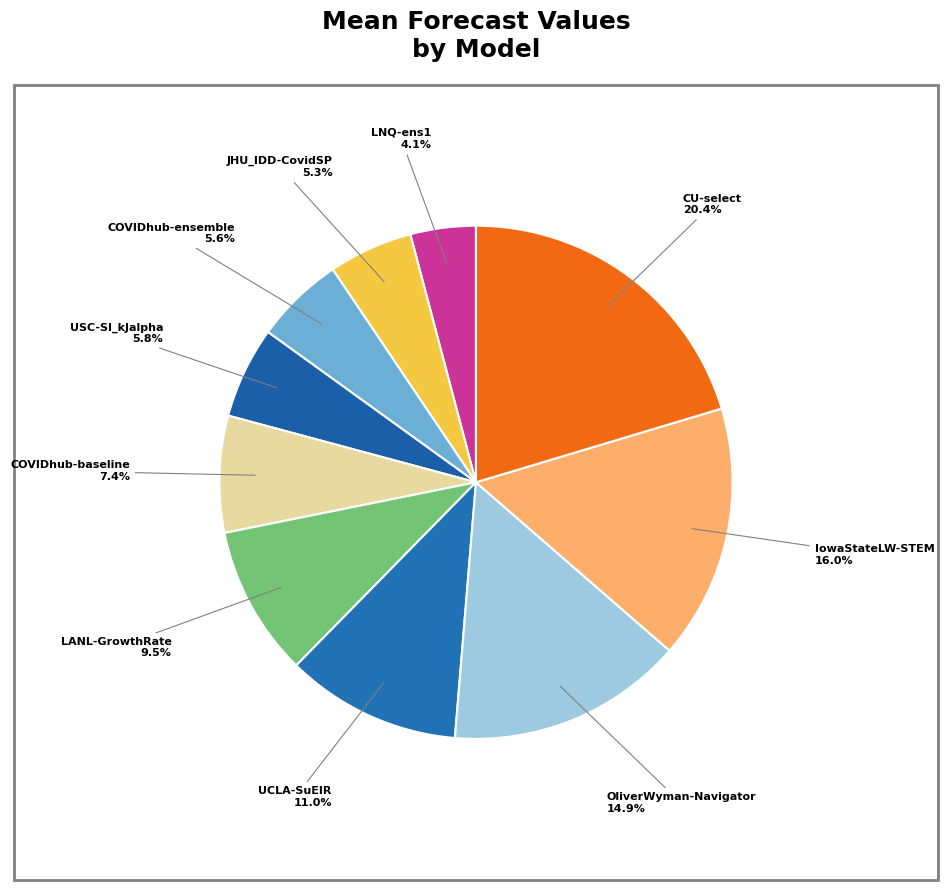

Count the number of slices in the pie.

10